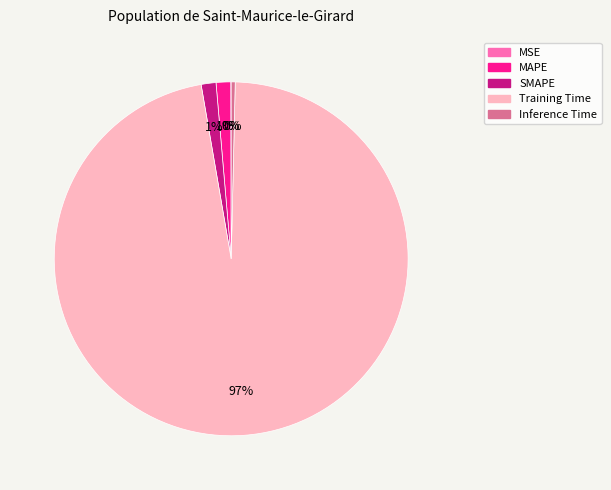

To the nearest percent, what is the average slice percentage?

20%